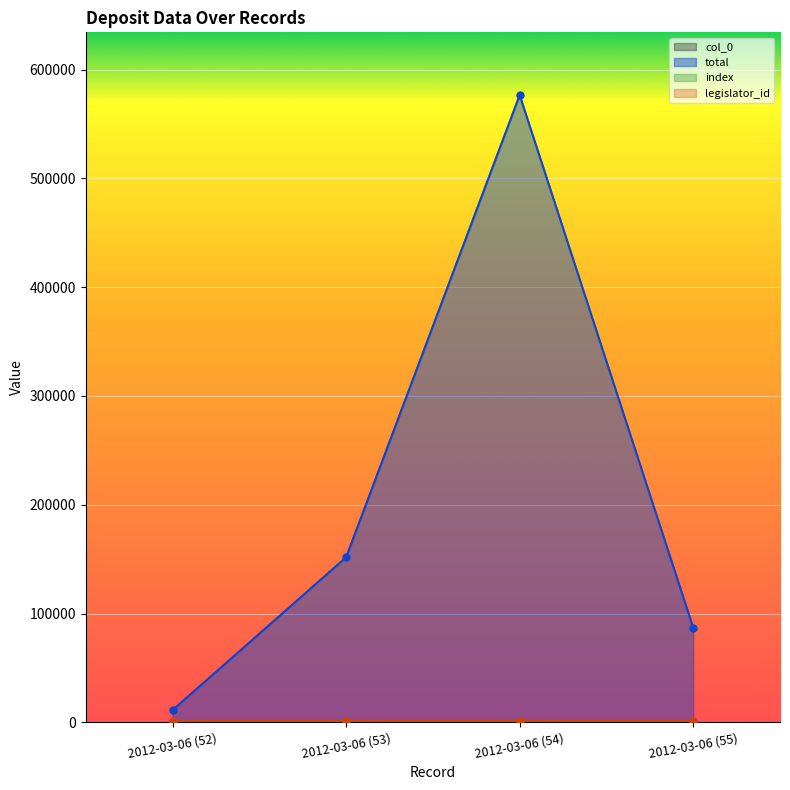

True or false: index and col_0 cross at least once.

False